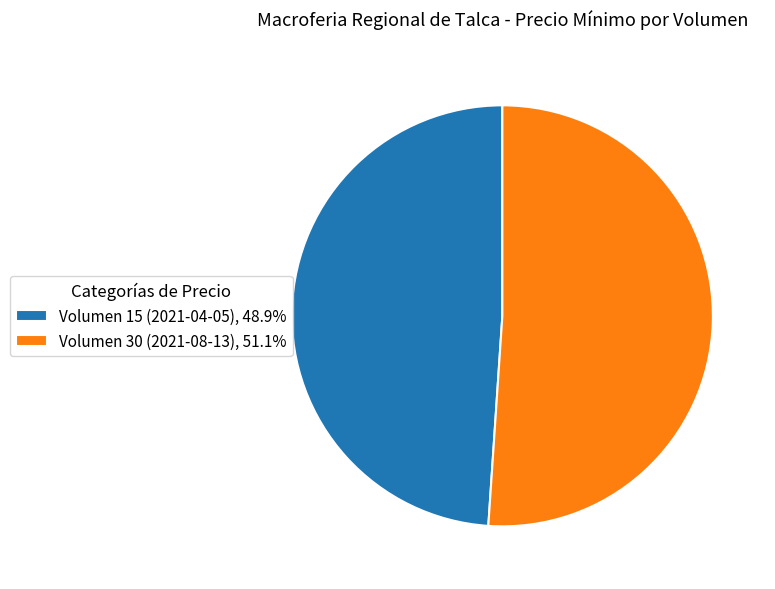

Which category accounts for the majority?

Volumen 30 (2021-08-13)